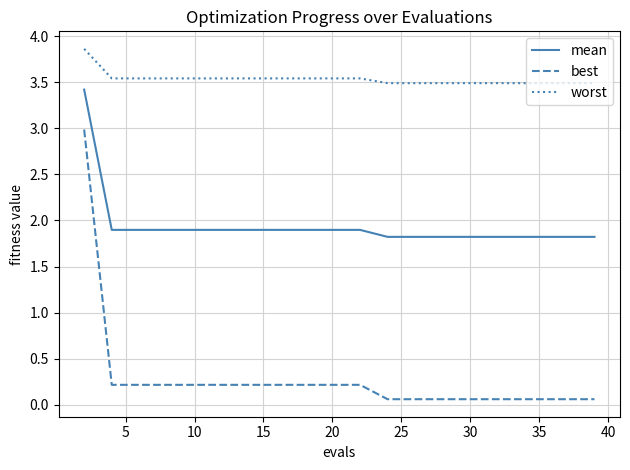

What is the maximum value shown in the chart?

3.9